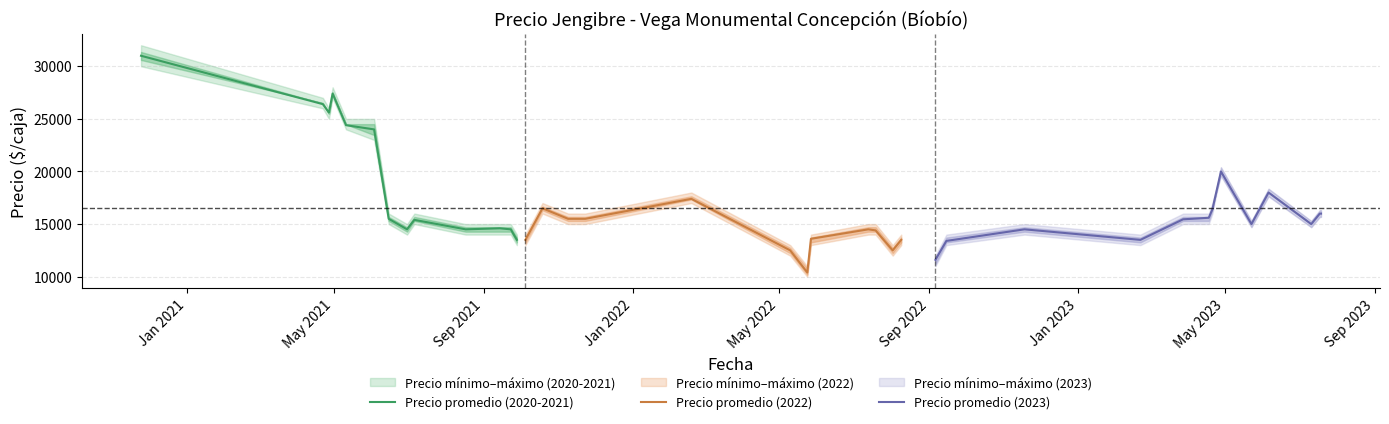

Is it true that Precio minimo equals 6750 at 28?

False